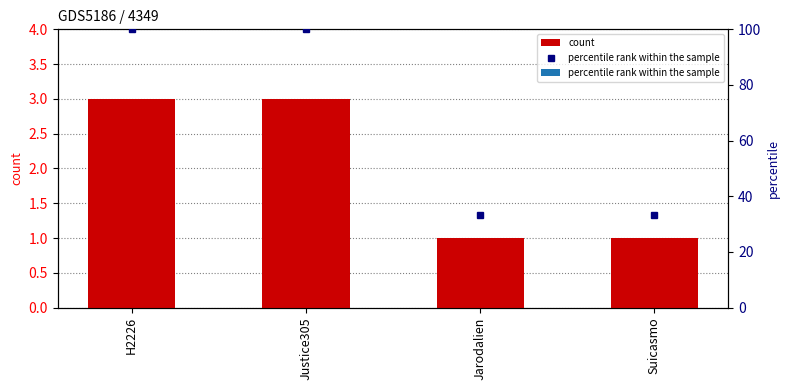

What is the label of the 3rd bar from the right?

Justice305